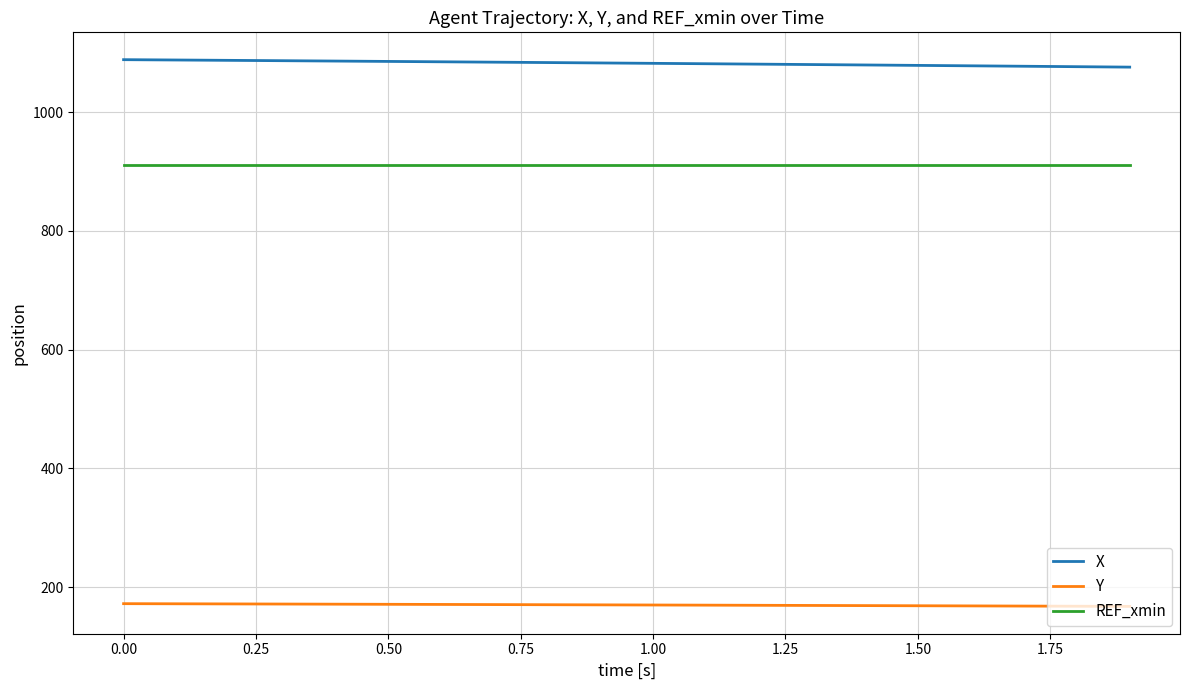

Which series has the largest total across all categories?

X